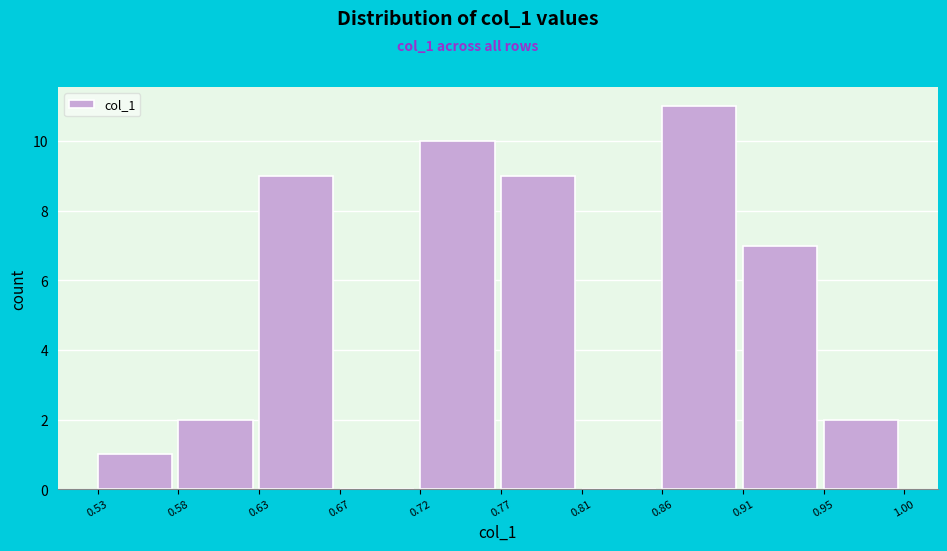

What is the height of the bar covering 0.63 to 0.67 on the x-axis? The values are not printed on the chart, so give them approximately, as read against the axis.

9